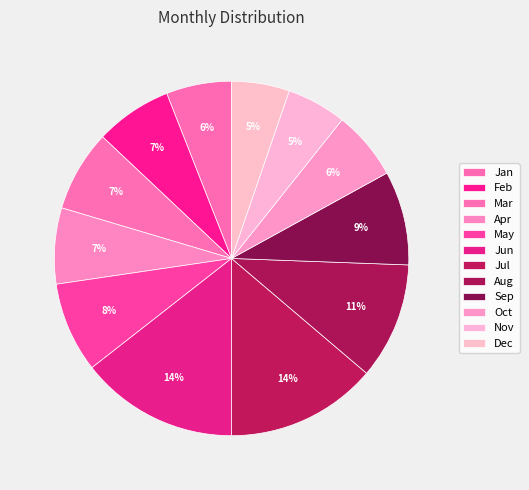

The Jul slice represents 21% of the pie. True or false?

False